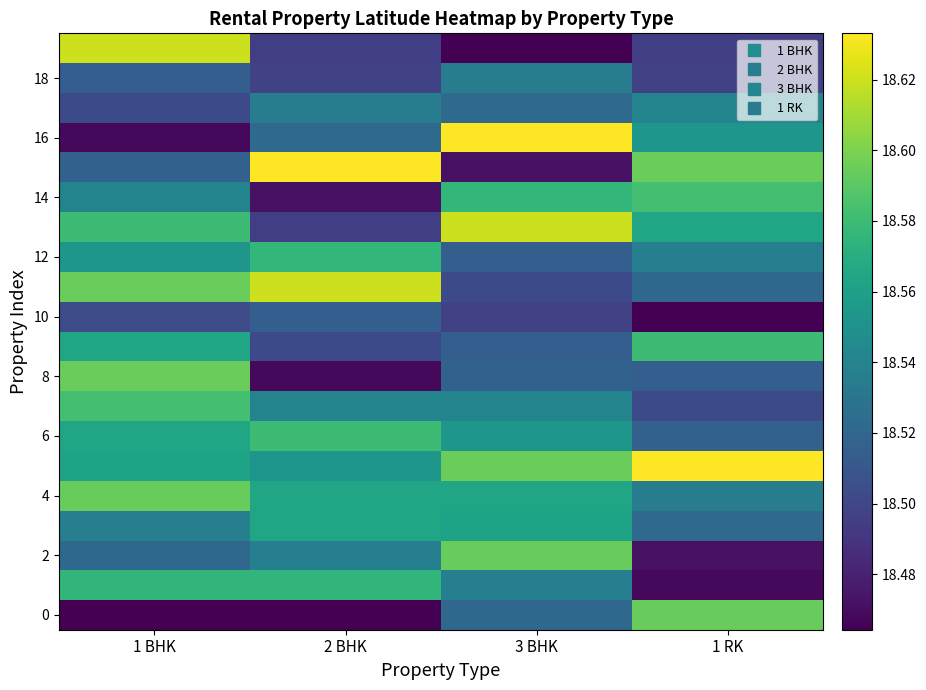

Which label corresponds to the largest value in the chart?

1 RK